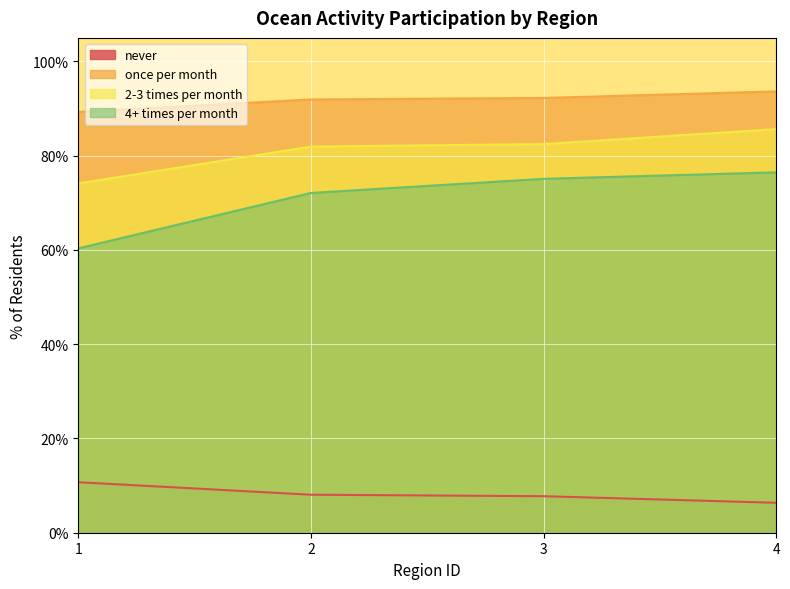

Reading left to right, list all the values displayed in this chart.

never: 1=0.1	2=0.1	3=0.1	4=0.1
once per month: 1=0.9	2=0.9	3=0.9	4=0.9
2-3 times per month: 1=0.7	2=0.8	3=0.8	4=0.9
4+ times per month: 1=0.6	2=0.7	3=0.8	4=0.8